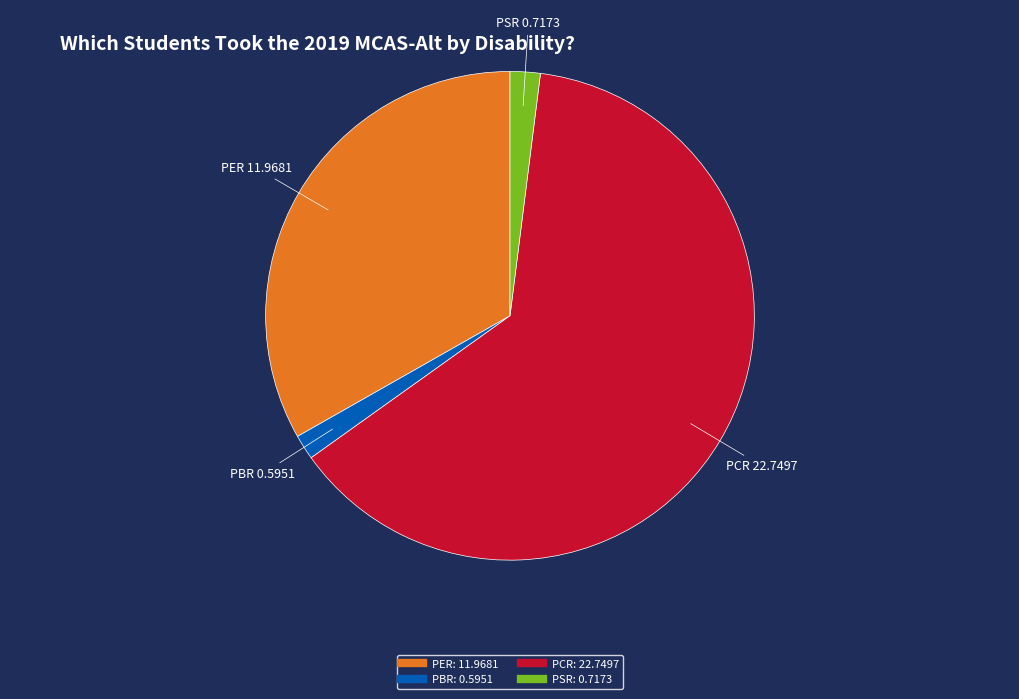

Between PSR and PER, which is larger?

PER